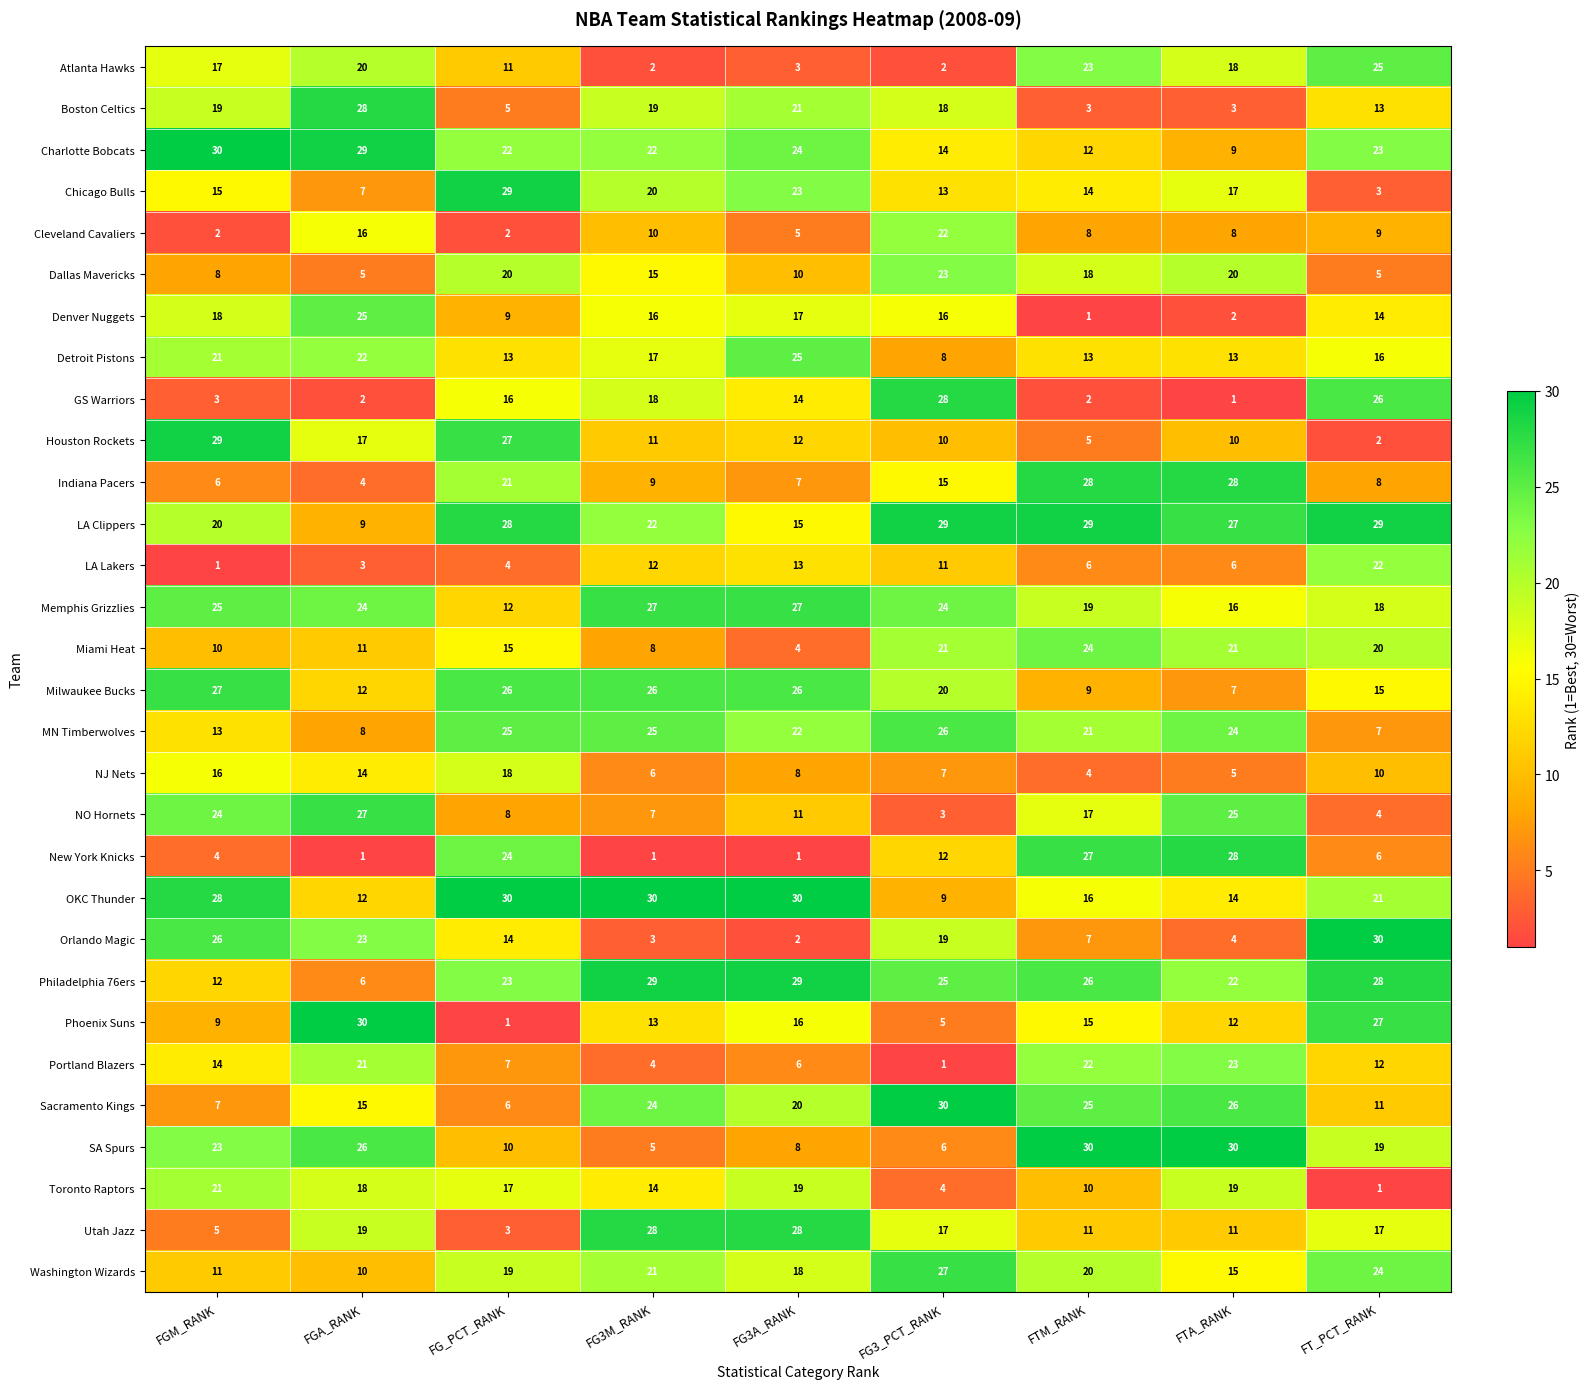

Which series has the widest spread of values?

Phoenix Suns